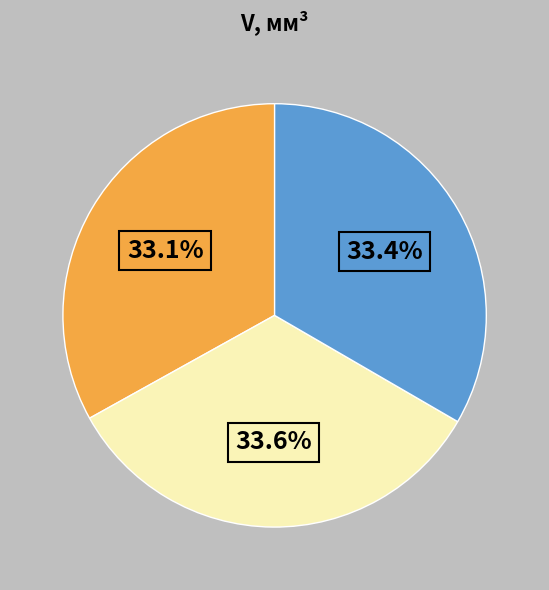

Is there any slice that represents more than half of the pie?

No